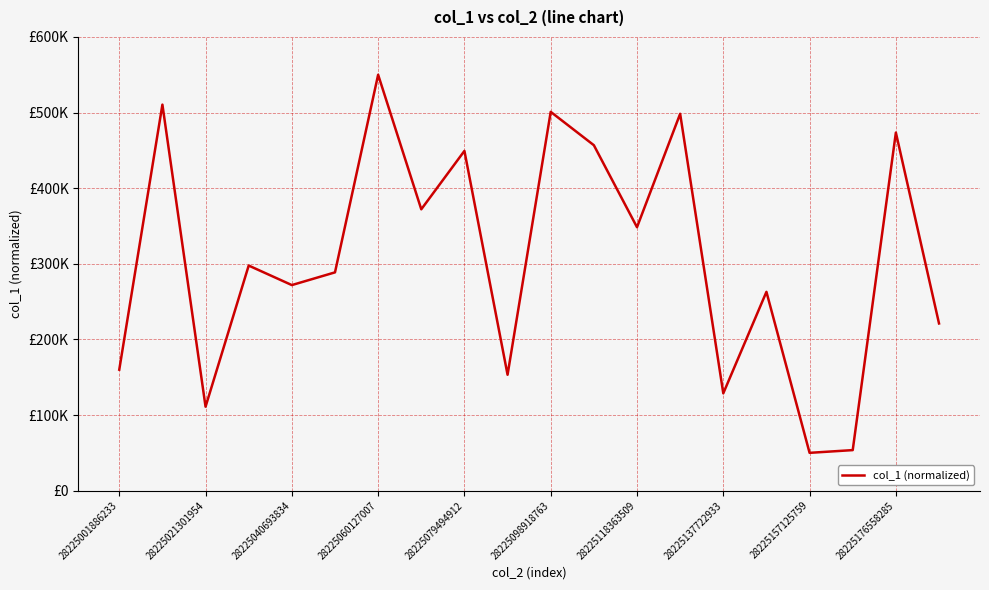

Is this an area chart (filled region under the line)?

No